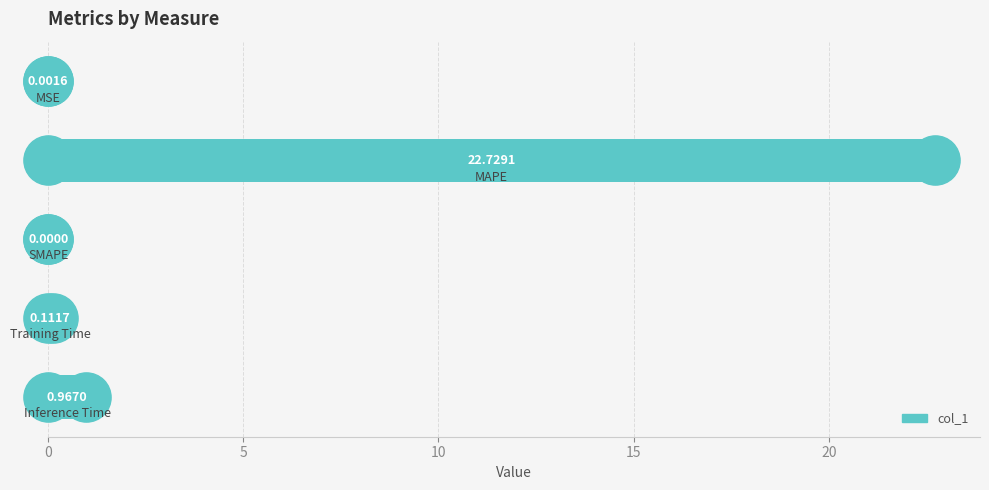

Between 10 and 15, which is larger?

15